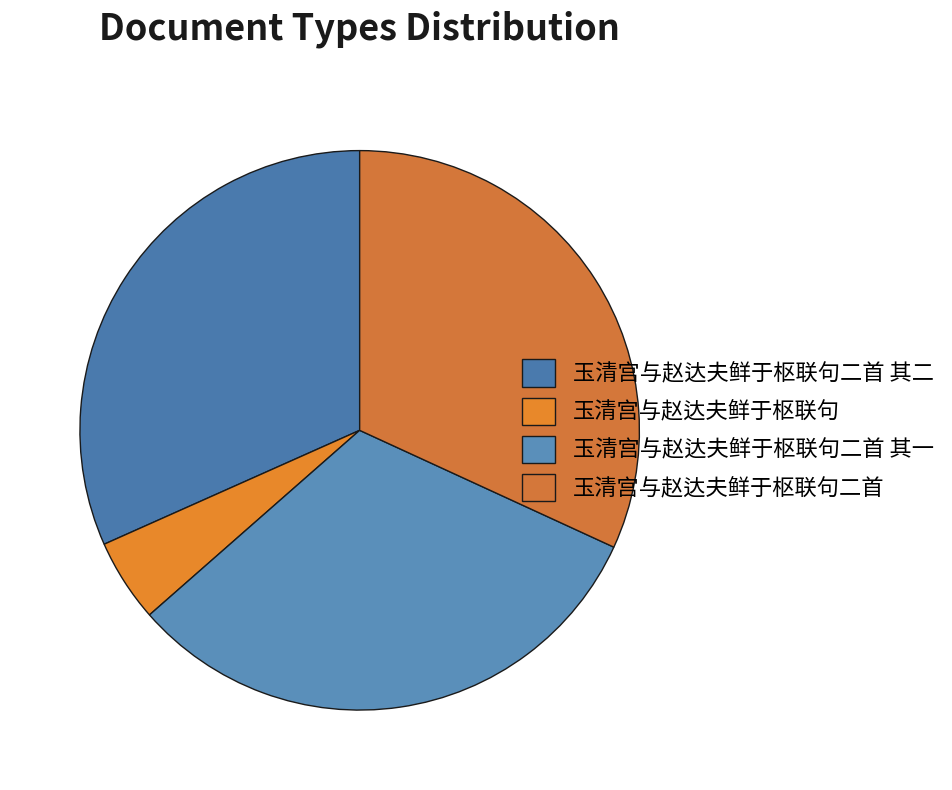

True or false: 玉清宫与赵达夫鲜于枢联句 accounts for 5% of the total.

True